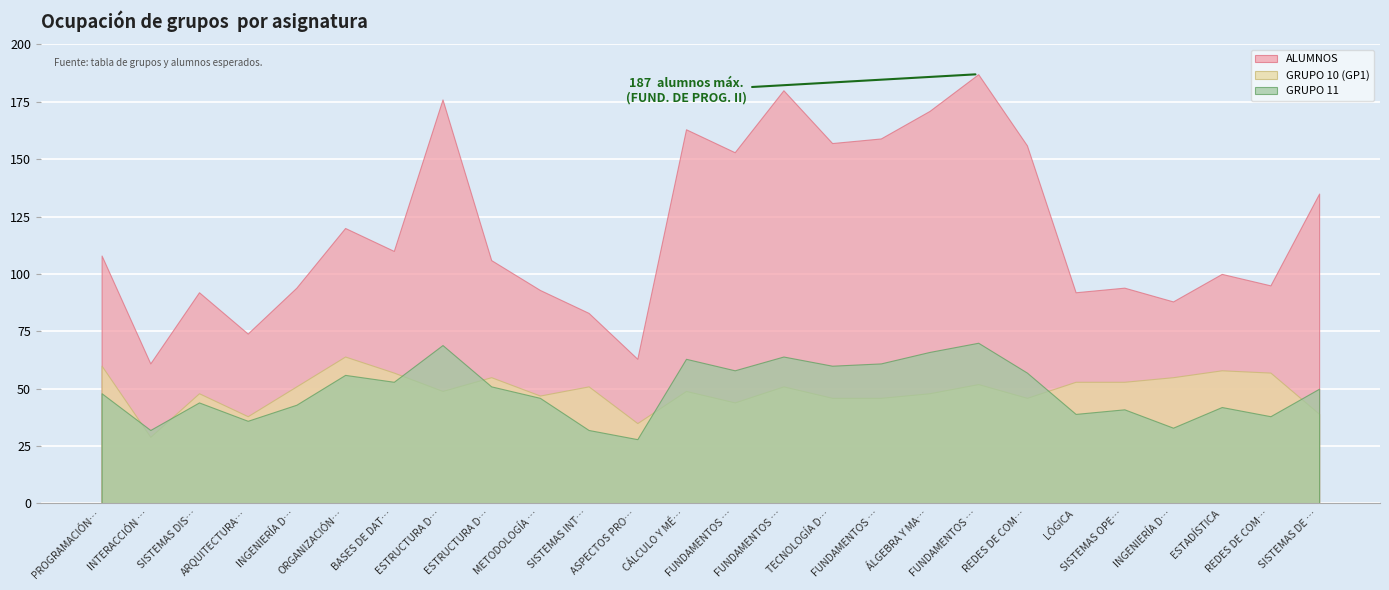

At which category does GRUPO 10 (GP1) reach its first local valley?

INTERACCIÓN …